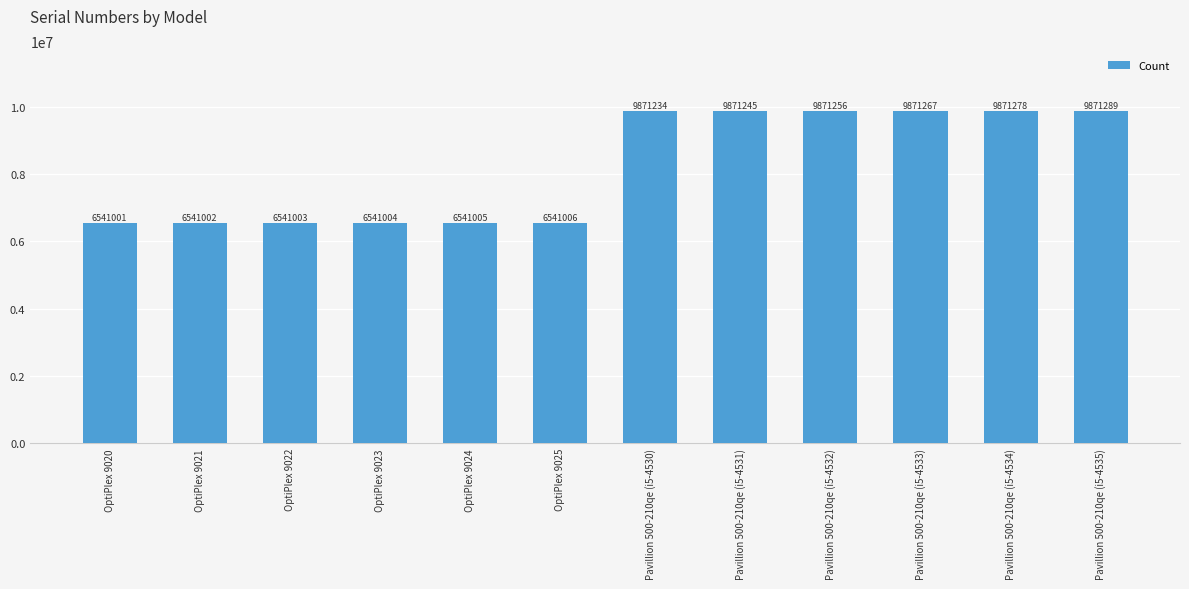

Which label corresponds to the smallest value in the chart?

OptiPlex 9020